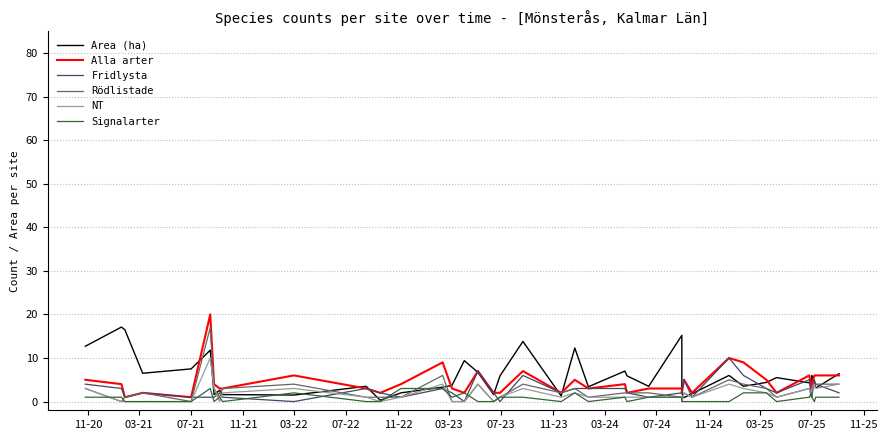

In Signalarter, how many points are higher than both neighbors (excluding endpoints)?

7